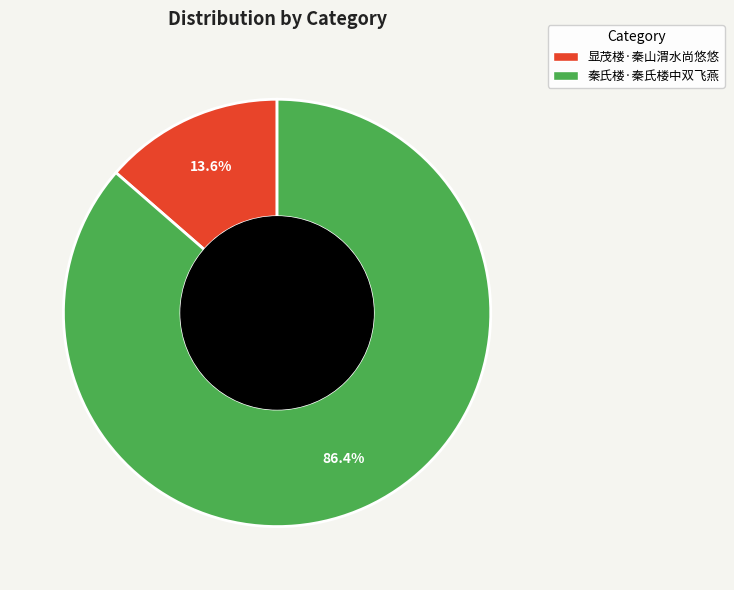

What portion of the pie excludes 秦氏楼·秦氏楼中双飞燕?

13.6%